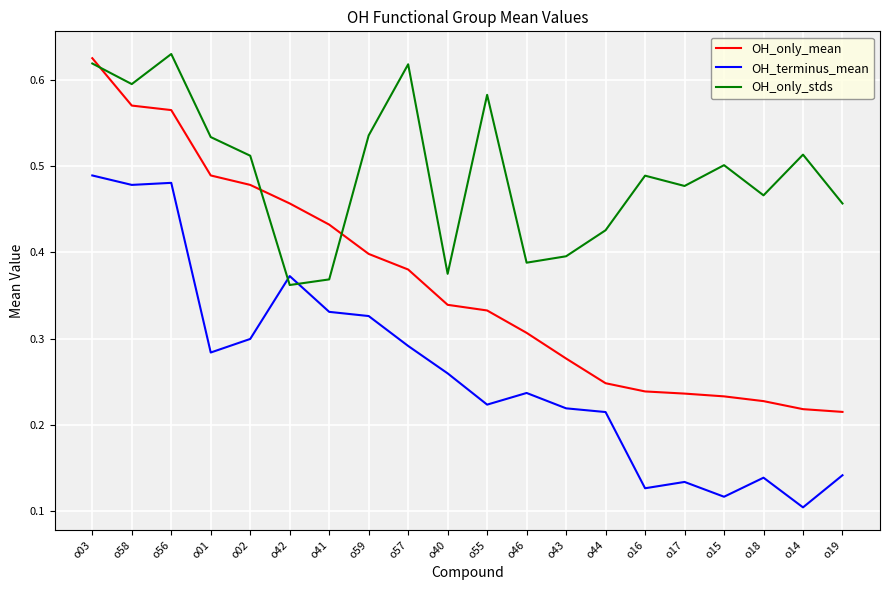

What is the sum of the OH_terminus_mean values at o57 and o56?

0.8